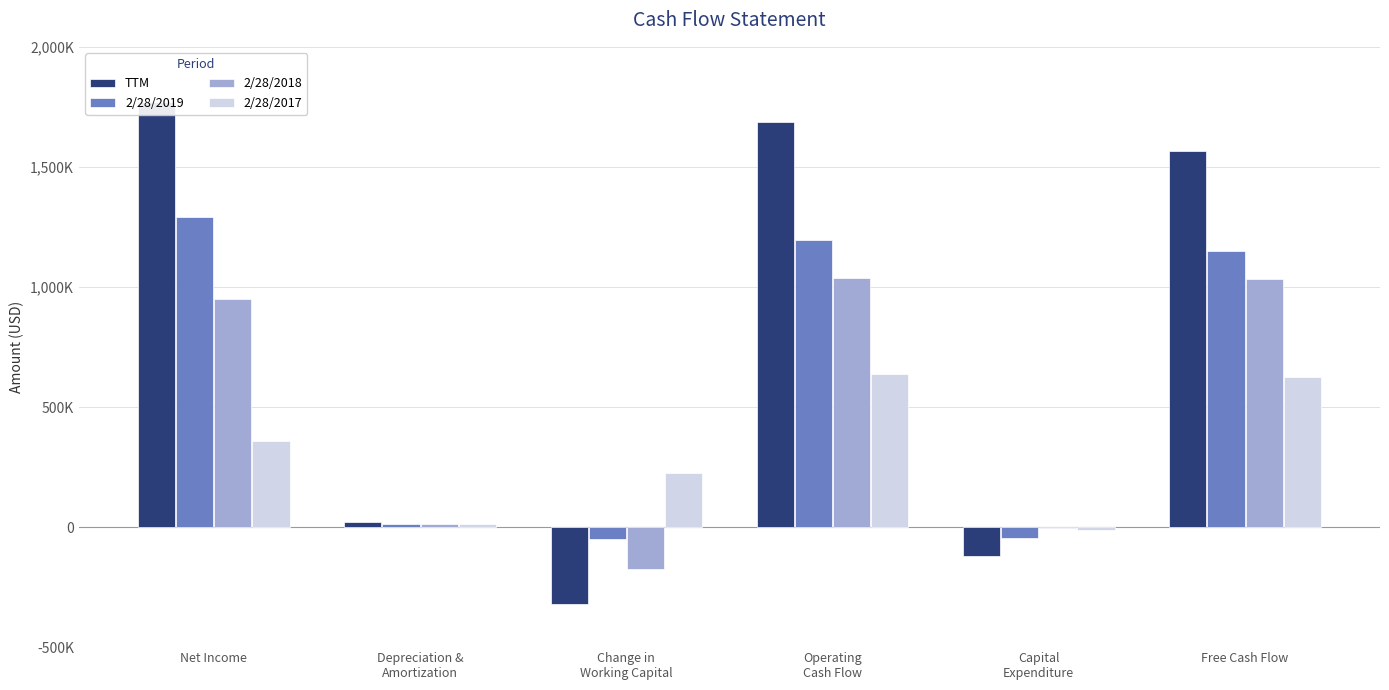

Is it true that TTM equals 2382134 at Net Income?

False